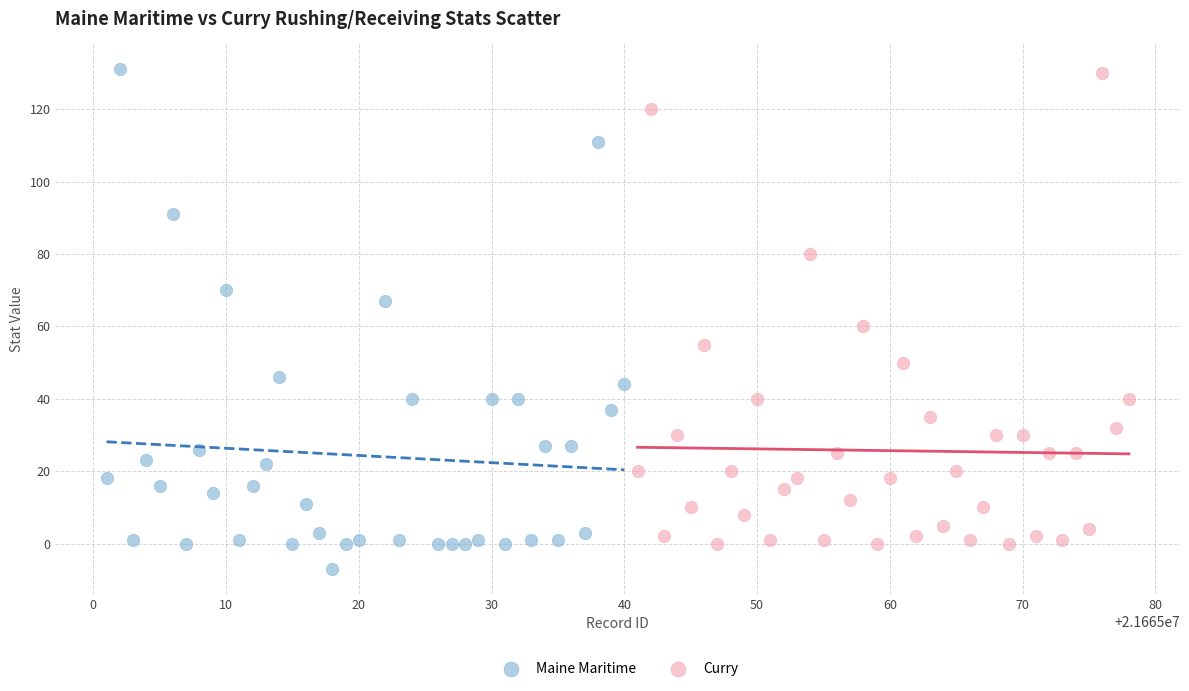

Which series contains the lowest Y value?

Maine Maritime